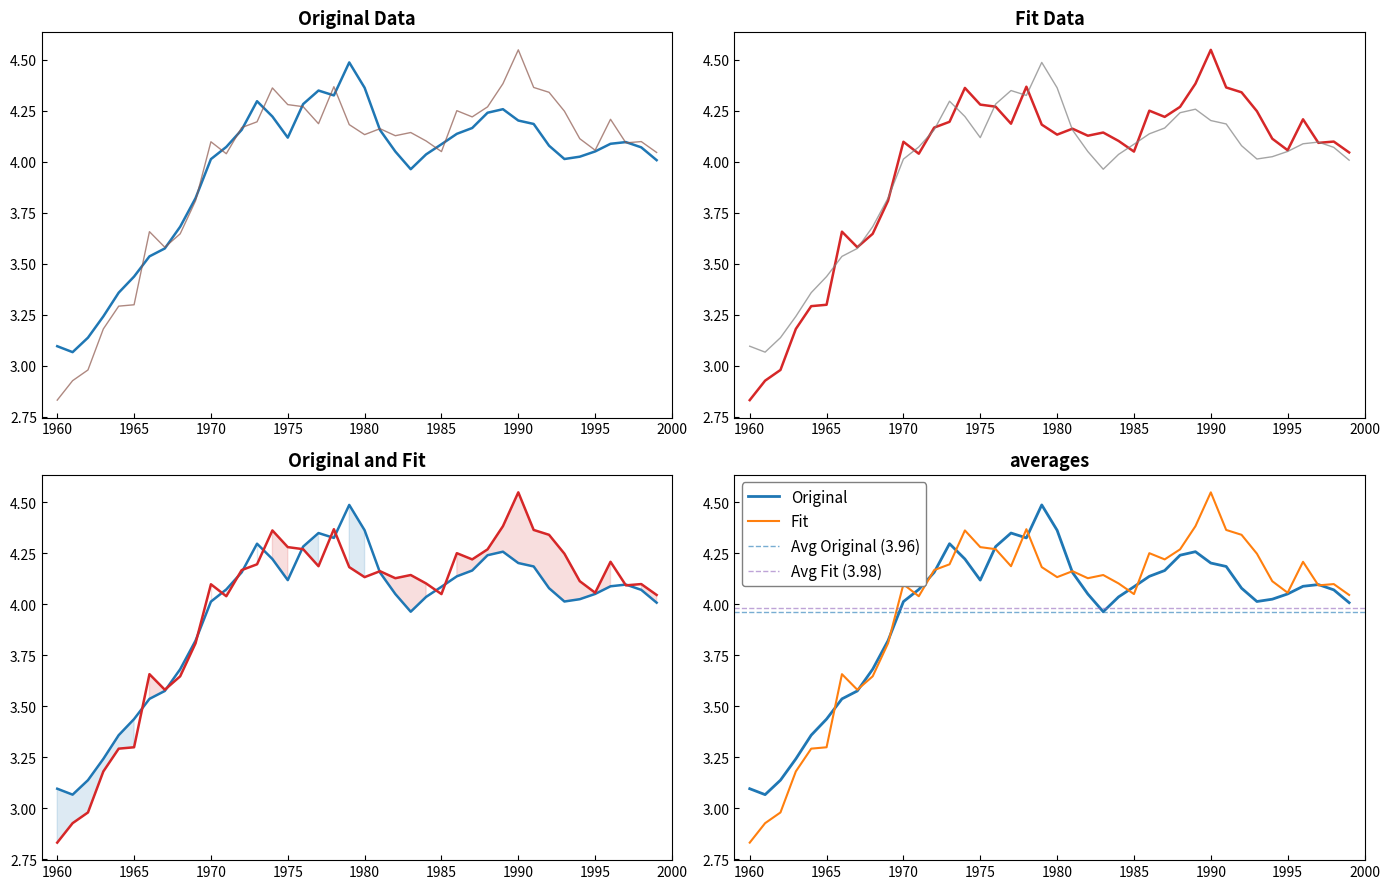

How many times do Fit and Original cross each other?

15